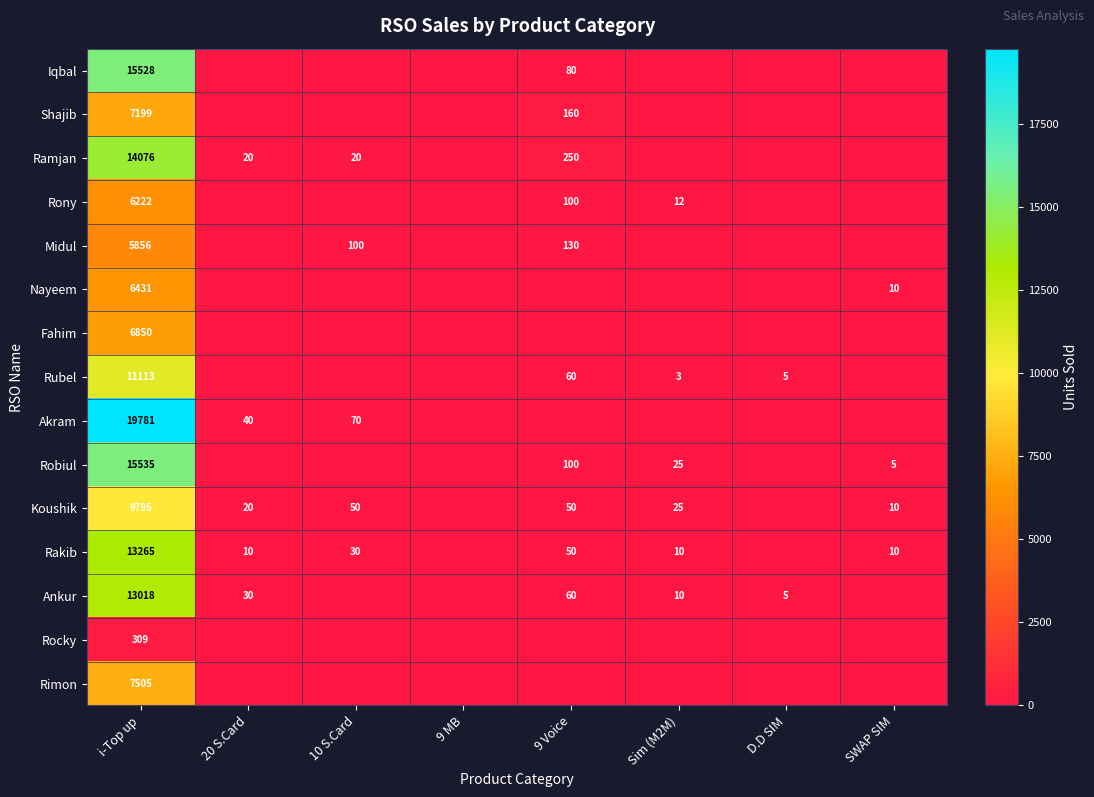

Is the value of Robiul at SWAP SIM greater than the value of Ankur at i-Top up?

No